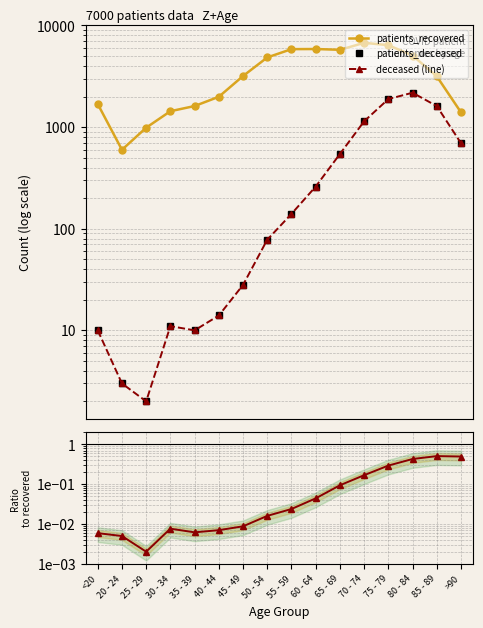

What is the label of the 11th point from the left?

65 - 69